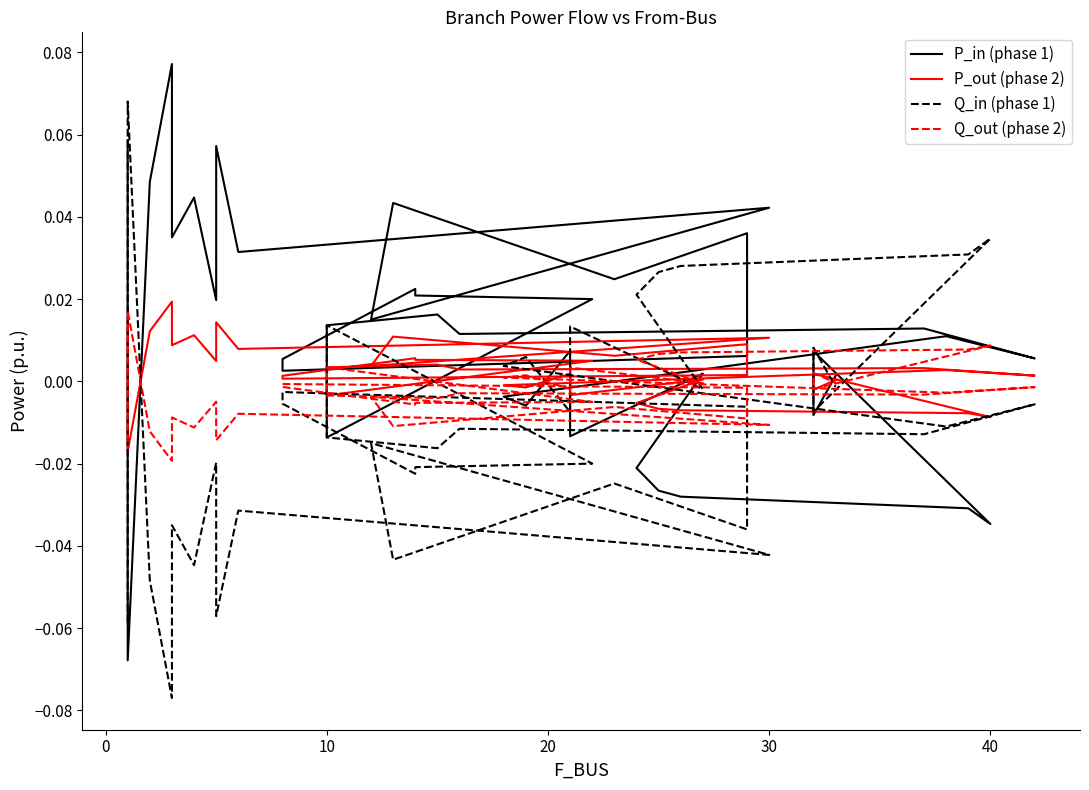

How many negative values does the Q_out (phase 2) series have?

29